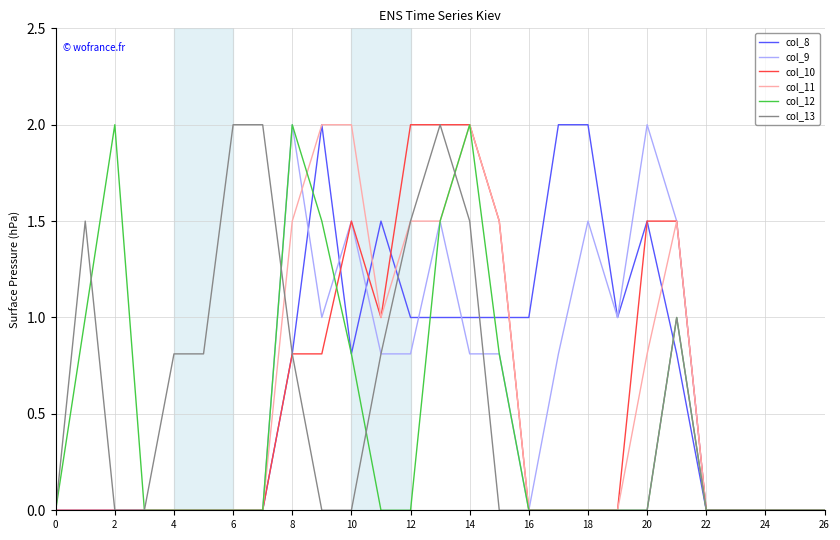

What is the highest value of the col_10 series?

2.0